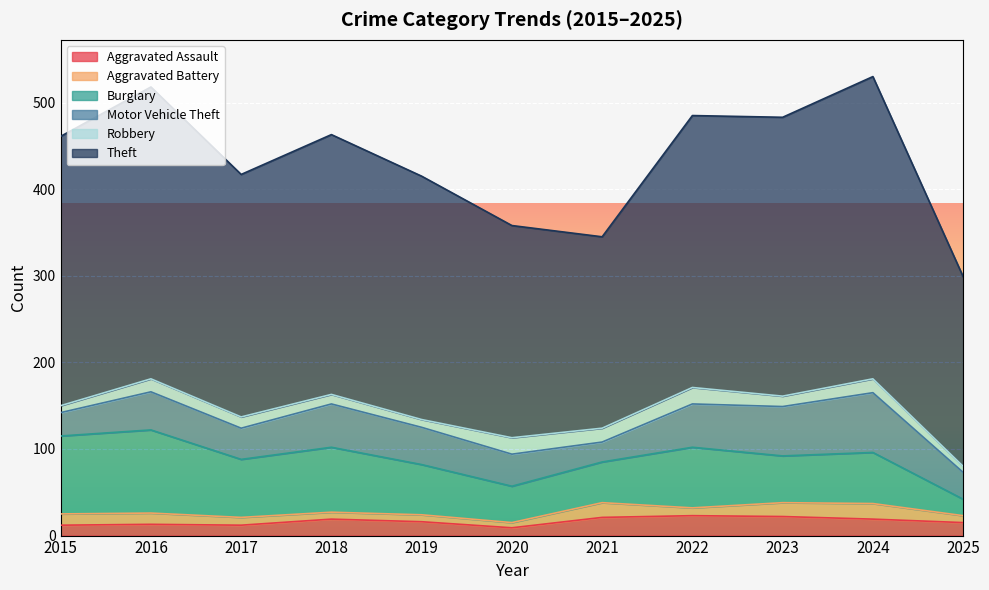

Which series has the widest spread of values?

Theft